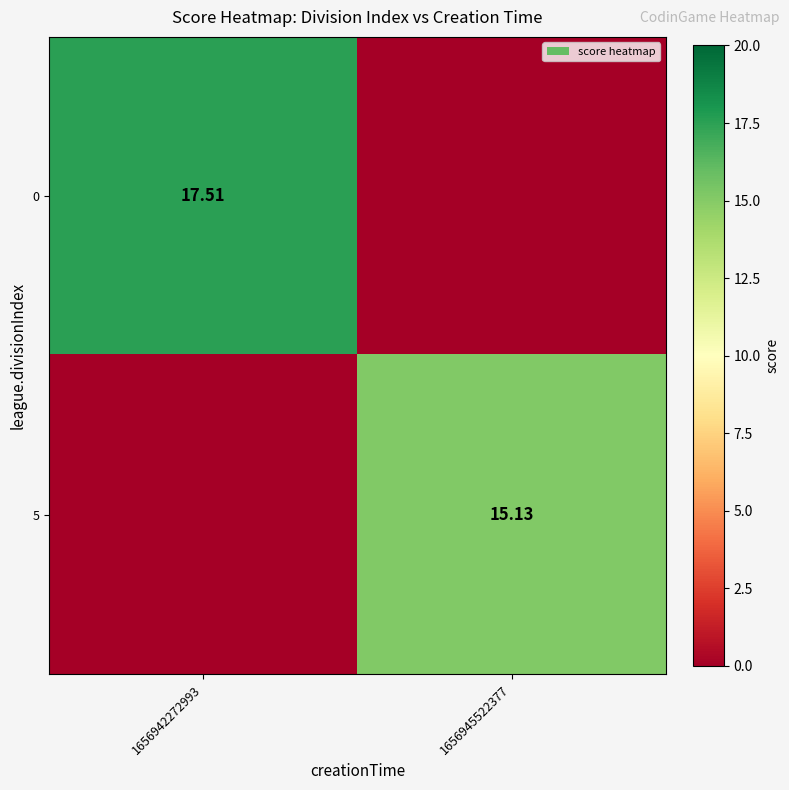

How many series are shown in this chart?

2